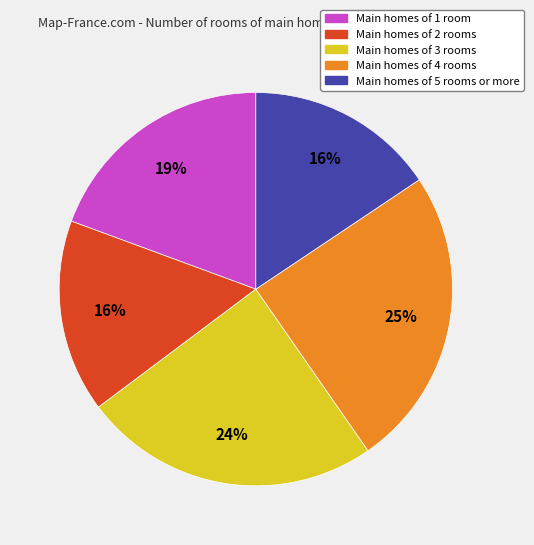

Is there a majority slice in this chart?

No